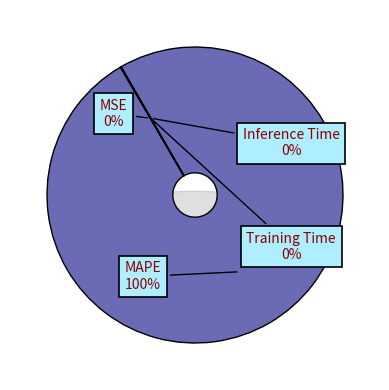

How many slices are in this pie chart?

4